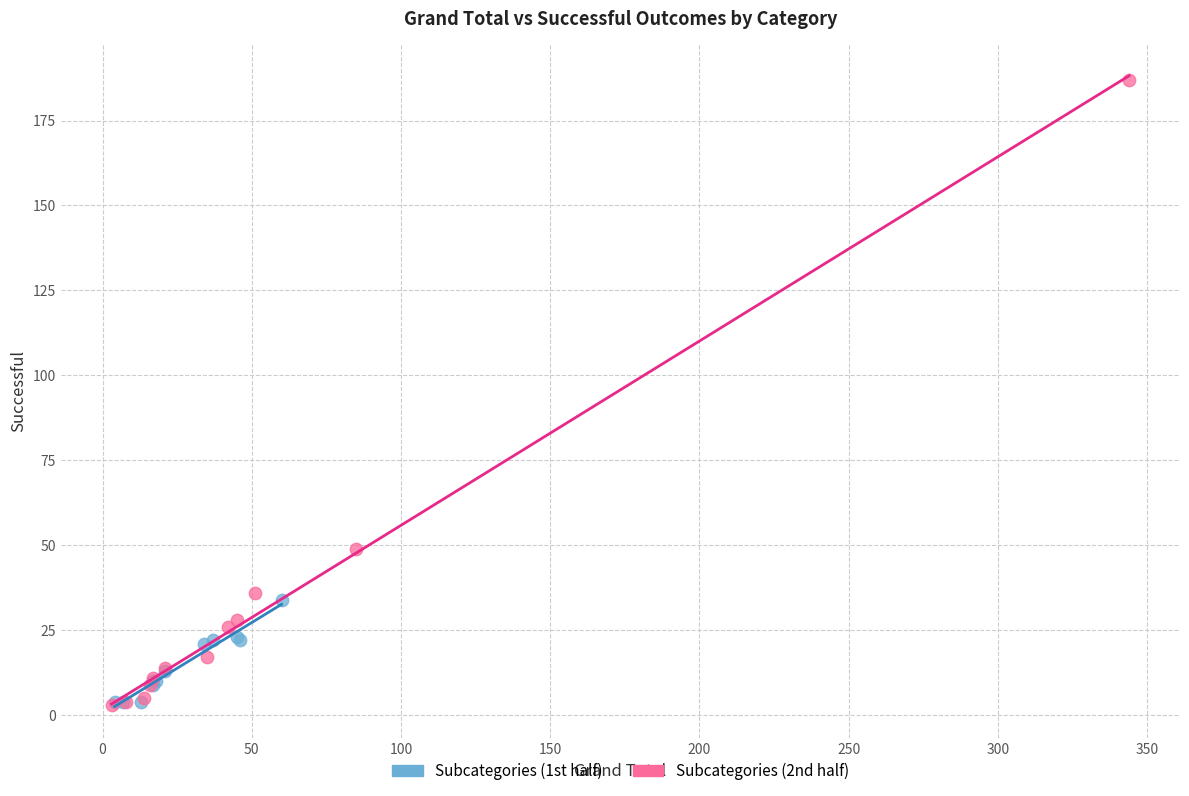

Which series reaches the maximum Y coordinate?

Subcategories (2nd half)